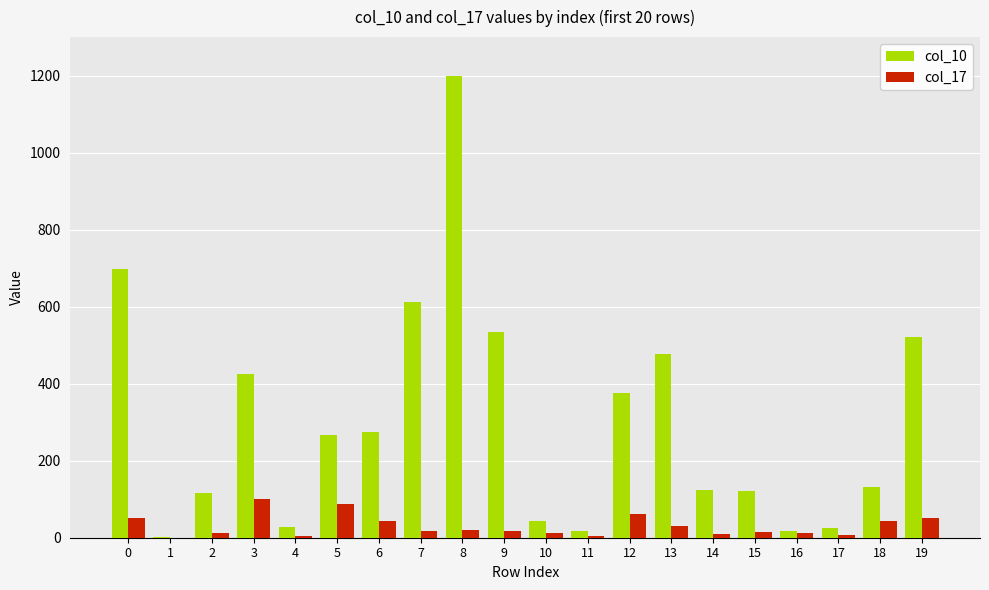

Is the value of col_17 at 6 greater than the value of col_10 at 2?

No